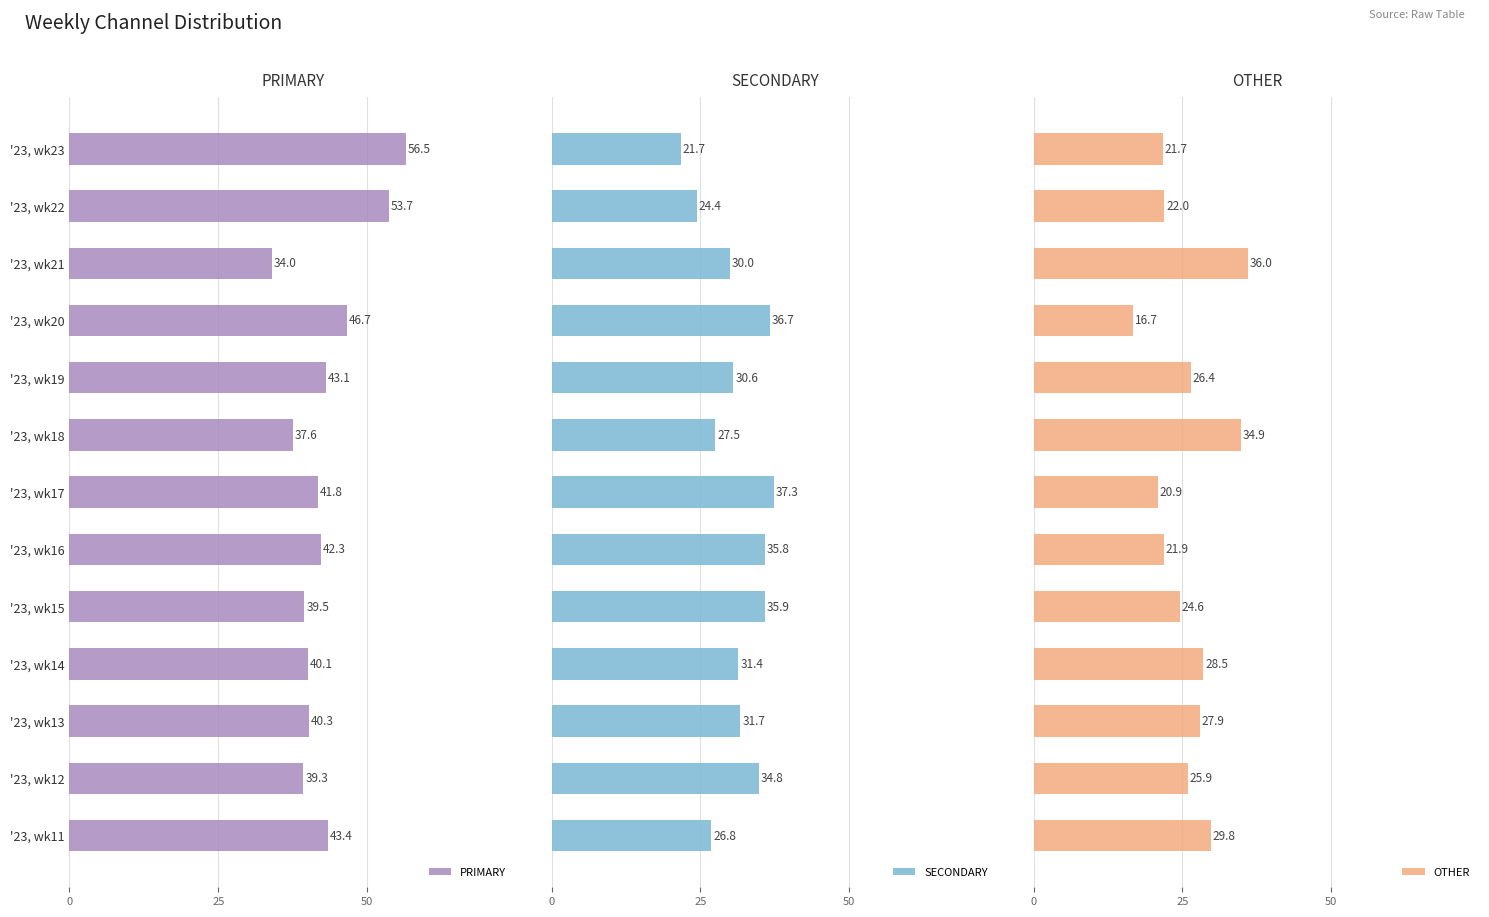

What is the smallest value displayed?

16.7